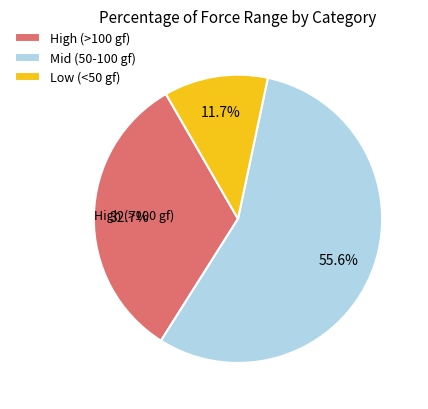

What percentage is NOT represented by Mid (50-100 gf)?

44.4%